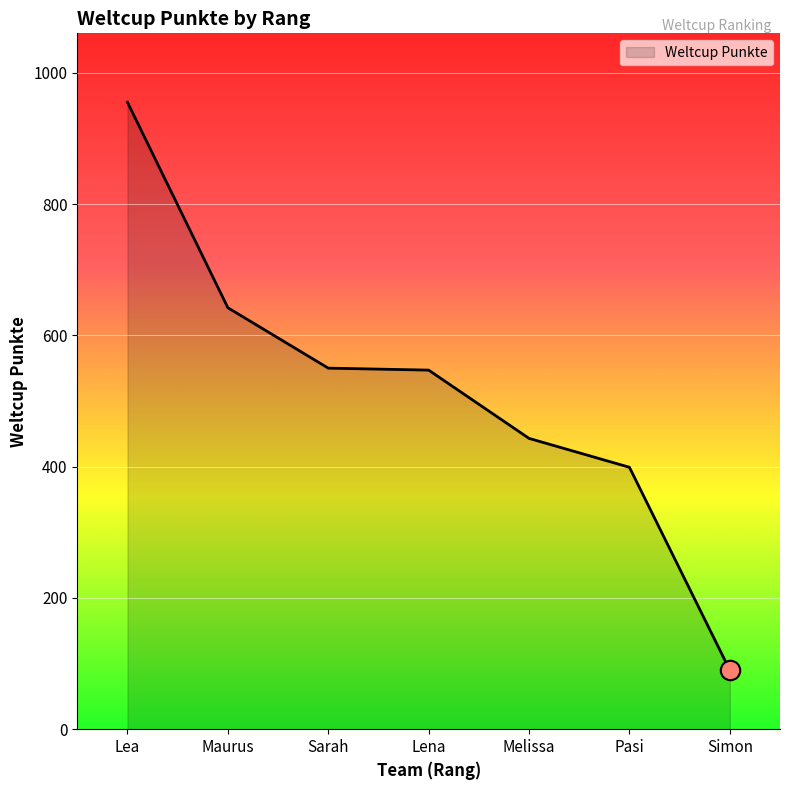

What is the sum of all values?

3626